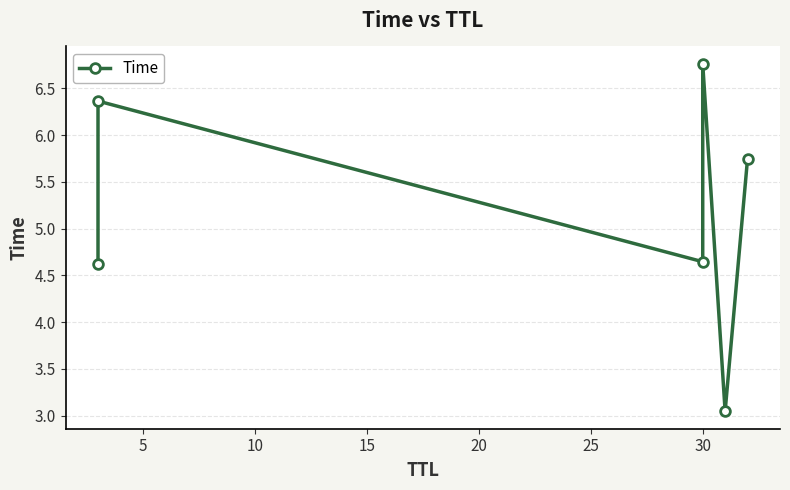

True or false: the data shows 1.0 at 20.

False